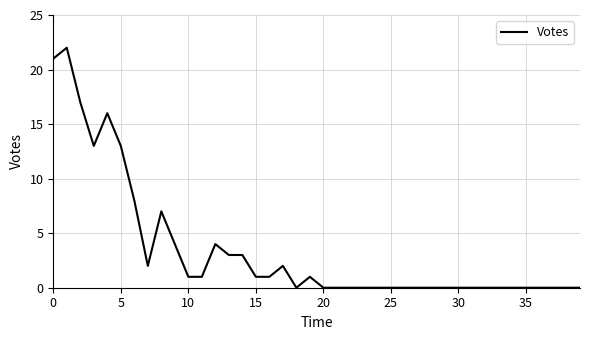

Reading left to right, what are all the values shown in this chart?

21	22	17	13	16	13	8	2	7	4	1	1	4	3	3	1	1	2	0	1	0	0	0	0	0	0	0	0	0	0	0	0	0	0	0	0	0	0	0	0